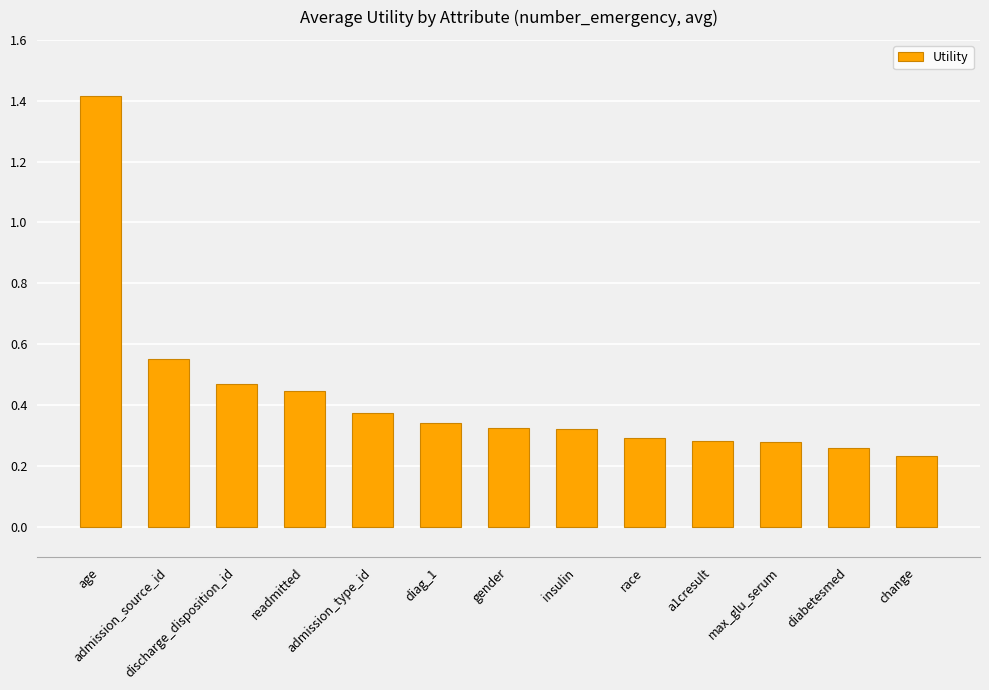

What is the sum of all values?

5.6